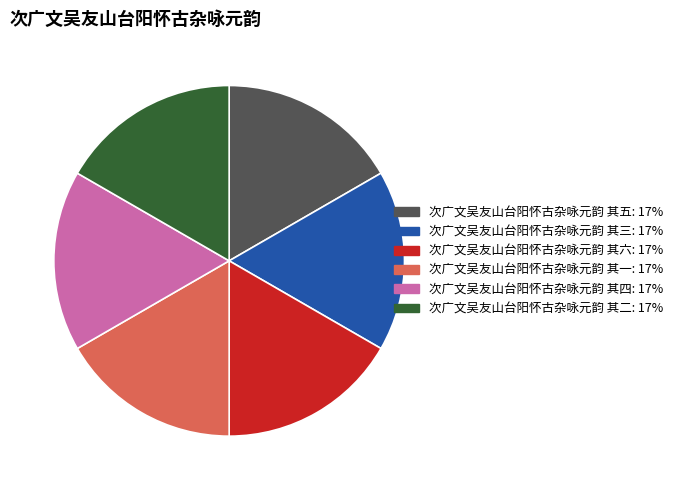

Is the sum of 次广文吴友山台阳怀古杂咏元韵 其六 and 次广文吴友山台阳怀古杂咏元韵 其二 greater than half?

No